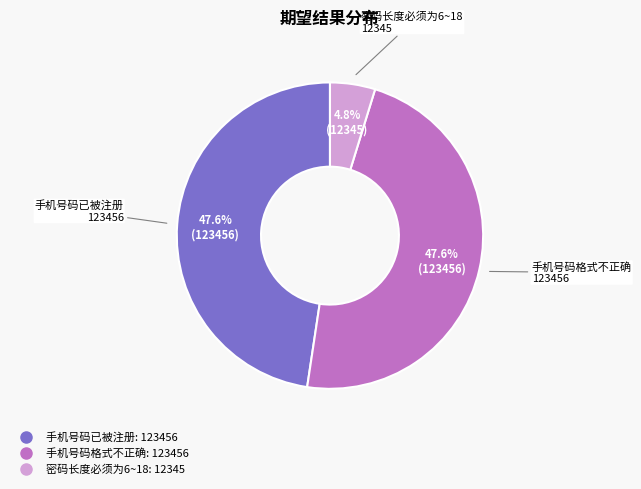

What portion of the pie excludes 手机号码已被注册?

52.4%